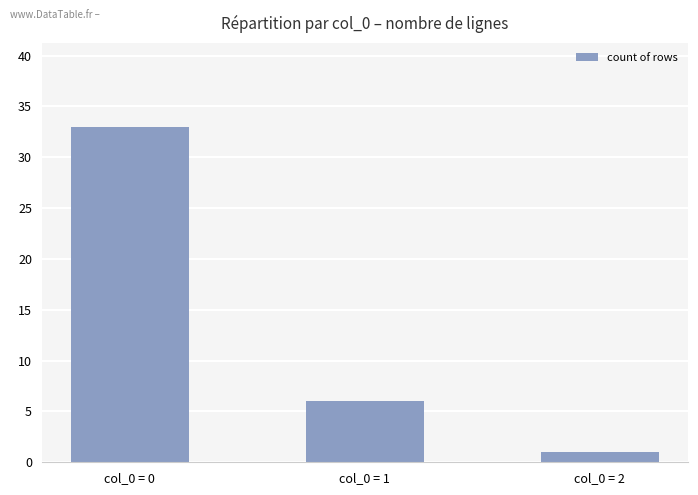

Reading right to left, list all the values displayed in this chart.

1	6	33